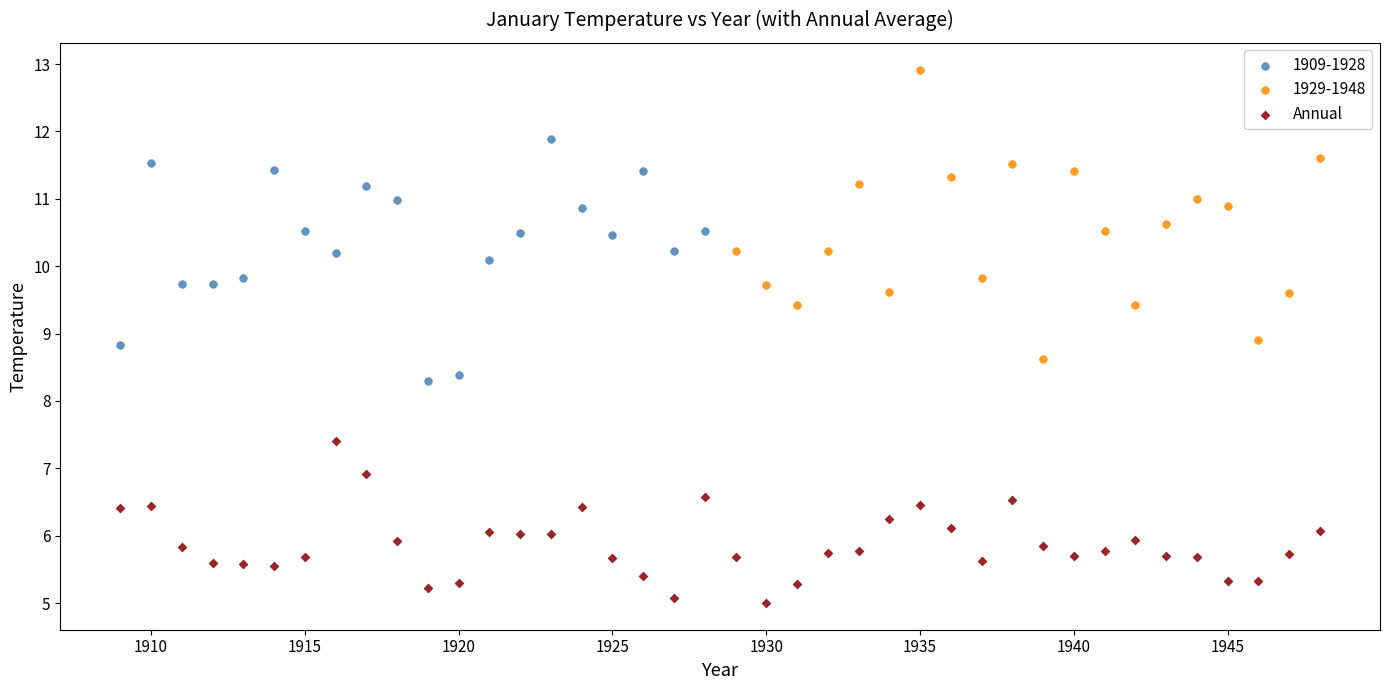

Which series reaches the maximum Y coordinate?

1929-1948